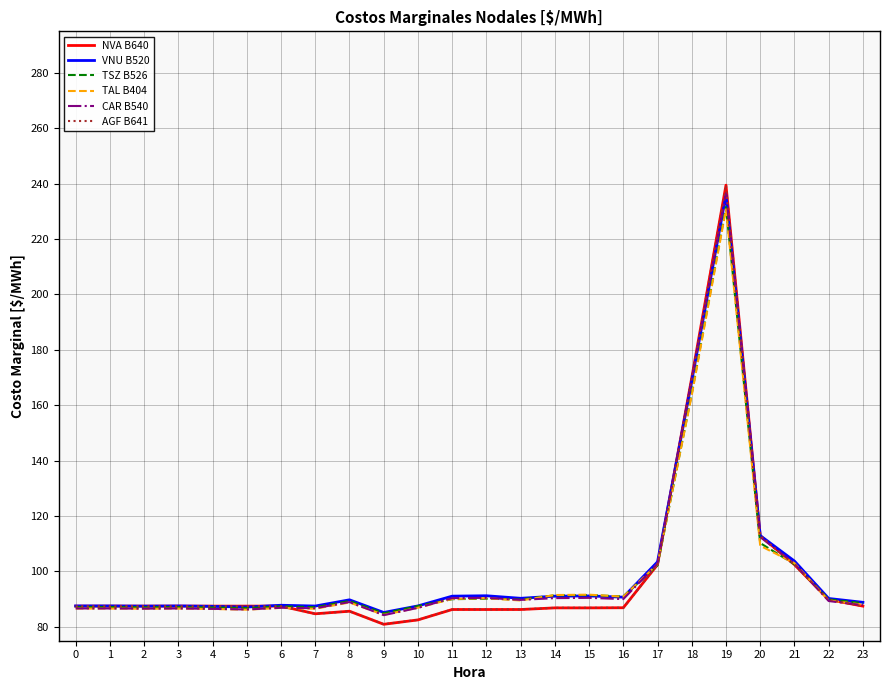

The AGF B641 series shows 86.3 at 11. True or false?

True